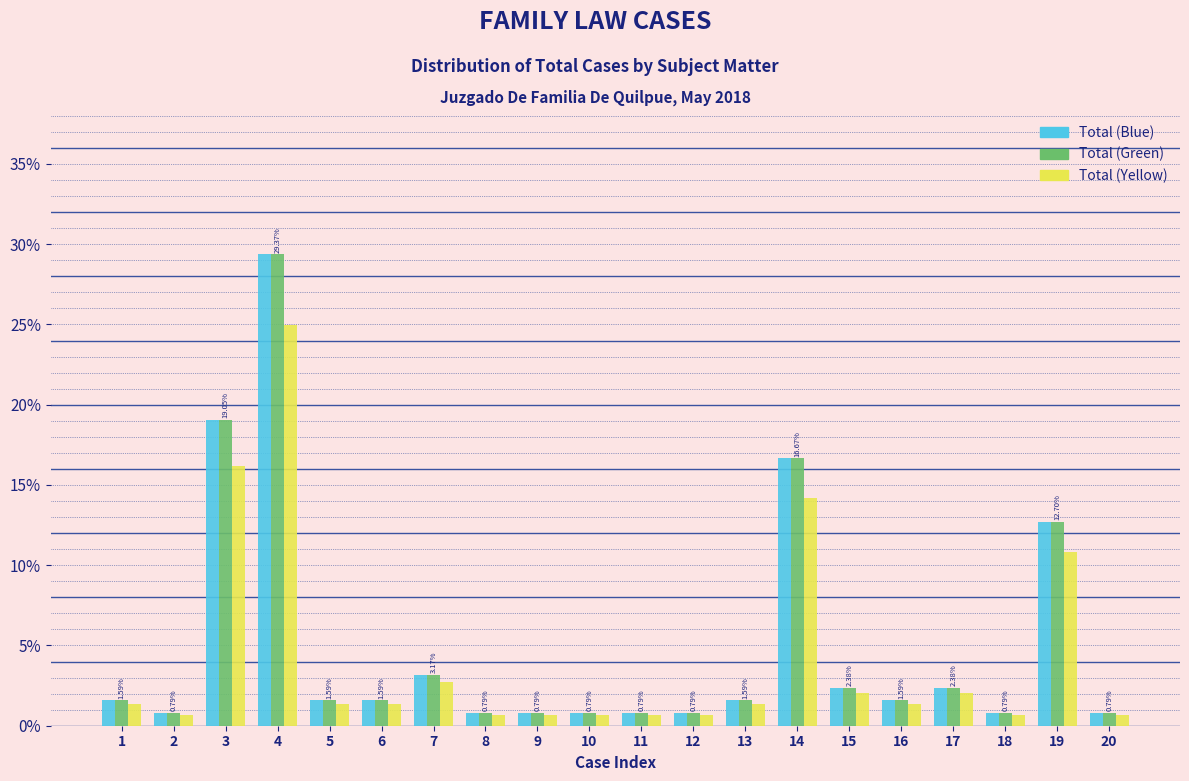

What are all the series names shown in the legend?

Total (Blue), Total (Green), Total (Yellow)